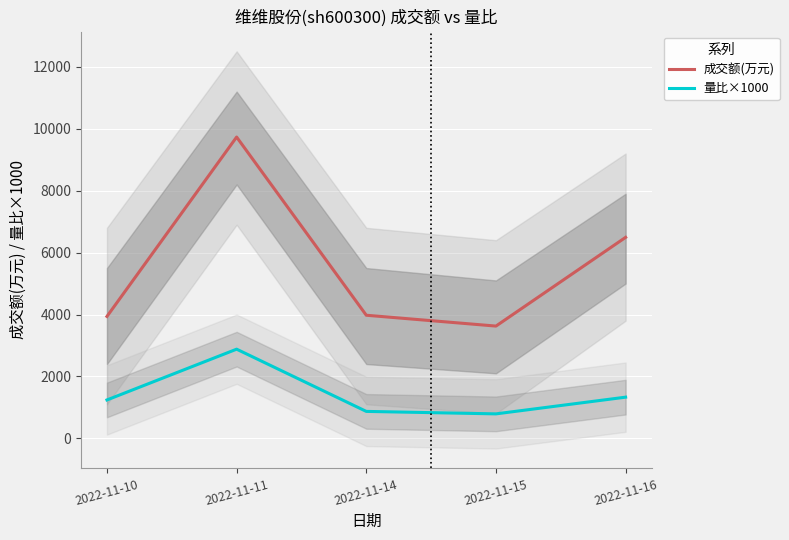

What is the approximate value of 成交额(万元) at 2022-11-11, to the nearest 50?

9750